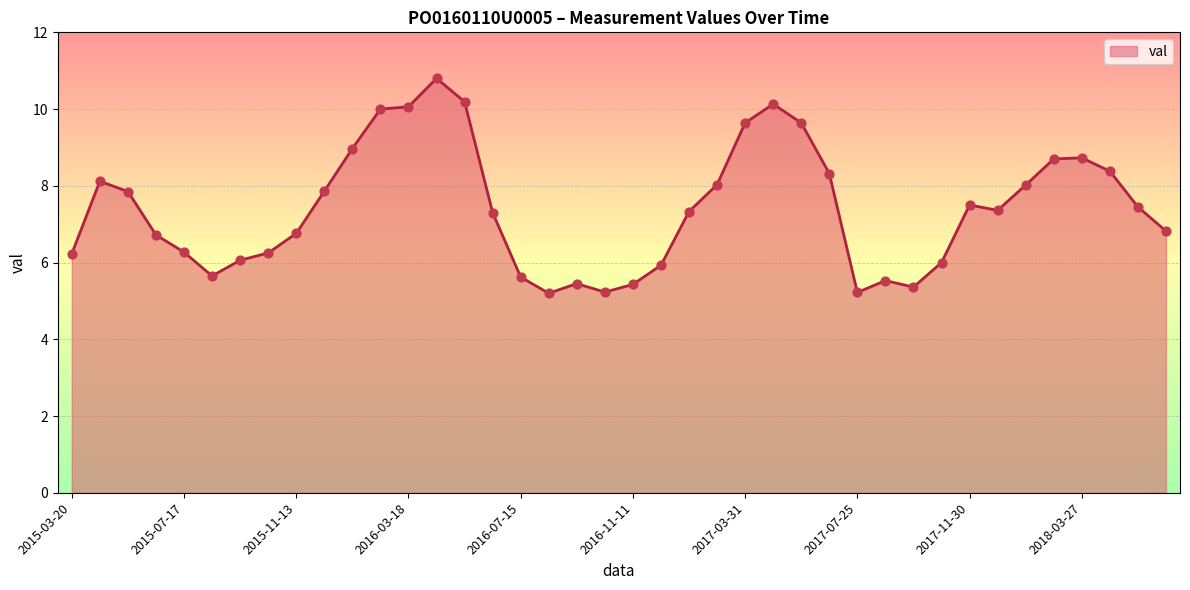

What is the greatest value displayed?

10.8